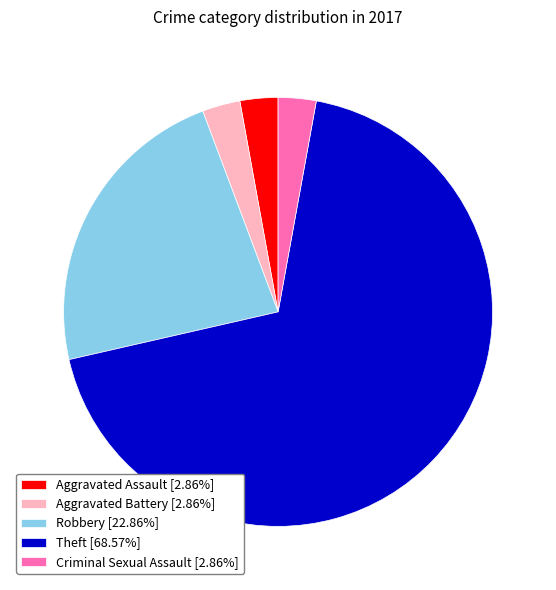

Does any single category account for the majority?

Yes